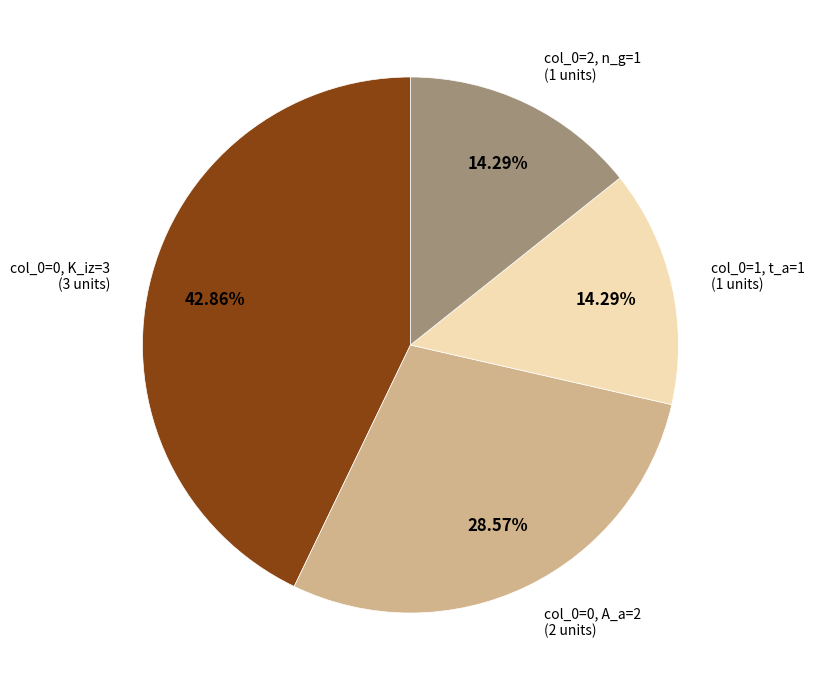

How many slices are in this pie chart?

4